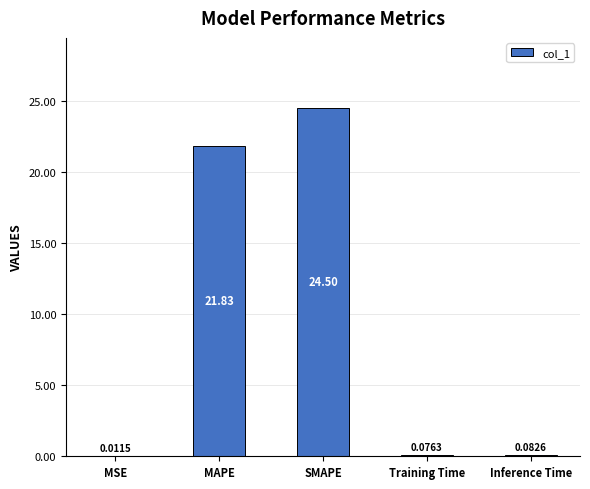

Are the bars horizontal?

No